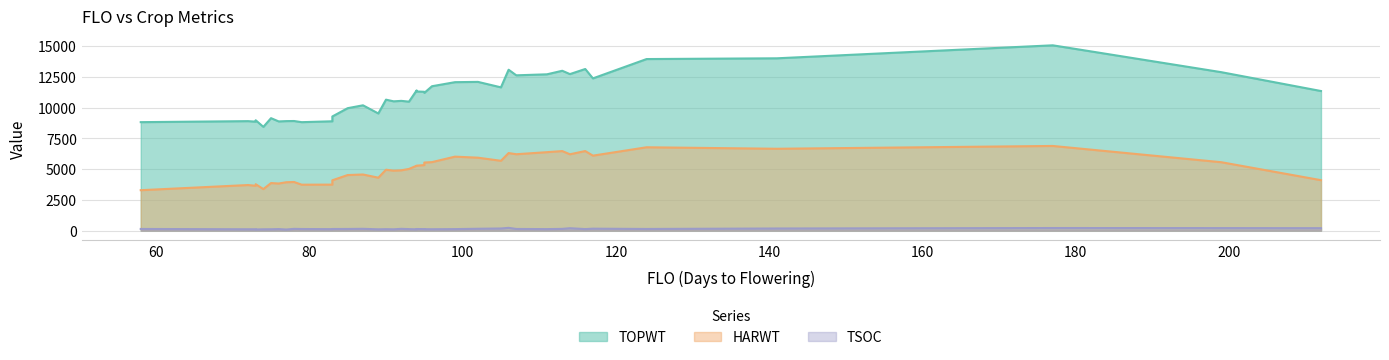

Which label corresponds to the smallest value in the chart?

77